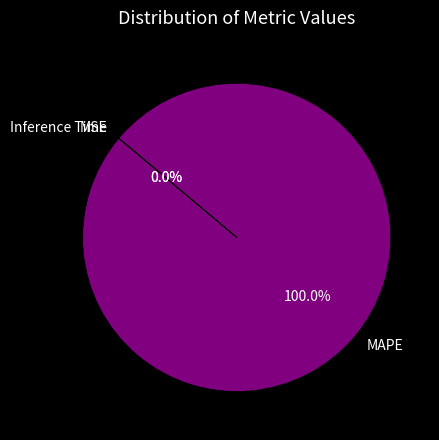

Which slice is the largest?

MAPE